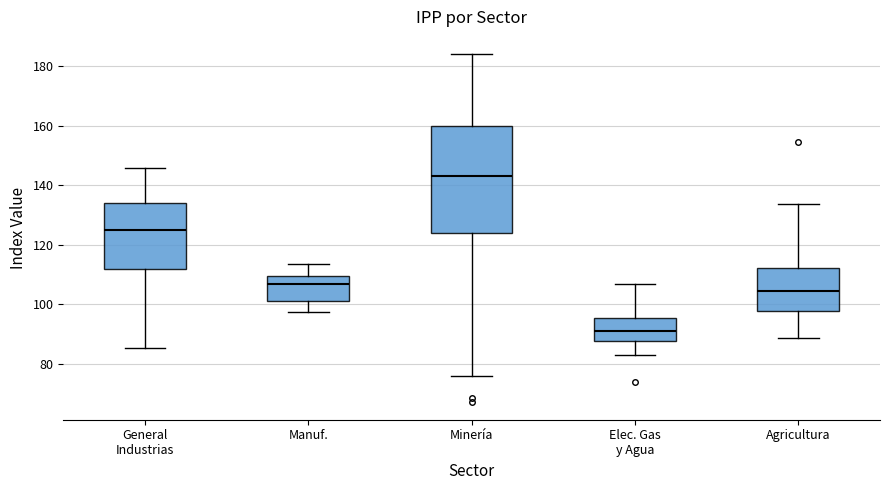

Reading left to right, transcribe this box plot: for each box, give where its median line is, the range the box spans, and where its two whiskers end, as read against the y-axis. The values are not printed on the chart, so give them approximately, as read against the axis.

General Industrias: median 126, box 112 to 134, whiskers 86 to 146
Manuf.: median 106, box 102 to 110, whiskers 98 to 114
Minería: median 144, box 124 to 160, whiskers 76 to 184
Elec. Gas y Agua: median 90, box 88 to 96, whiskers 84 to 106
Agricultura: median 104, box 98 to 112, whiskers 88 to 134